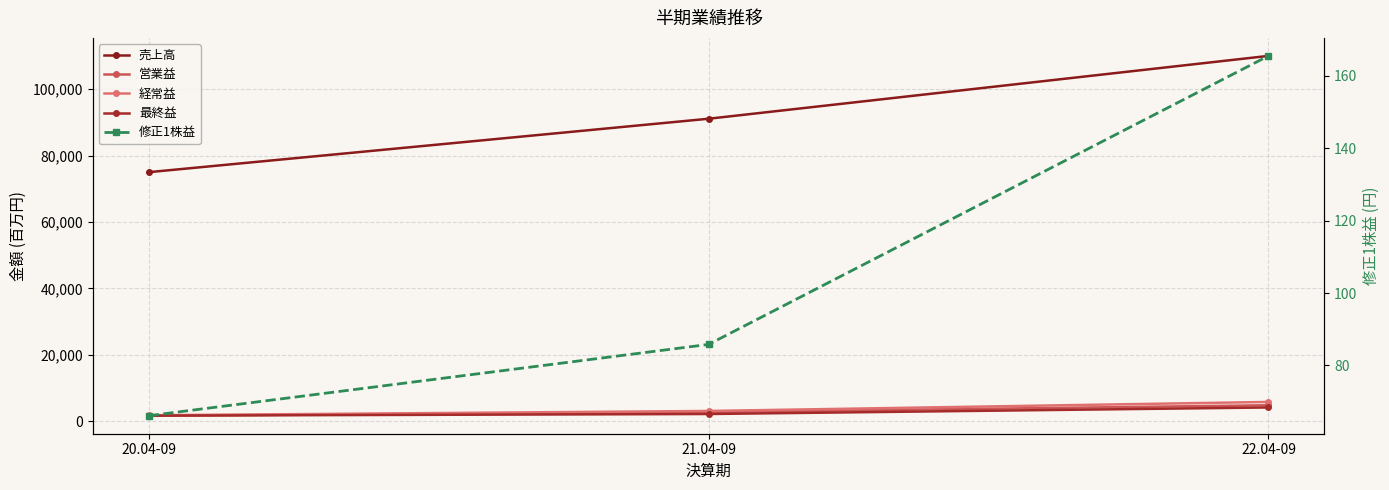

What position from the right is 22.04-09?

1